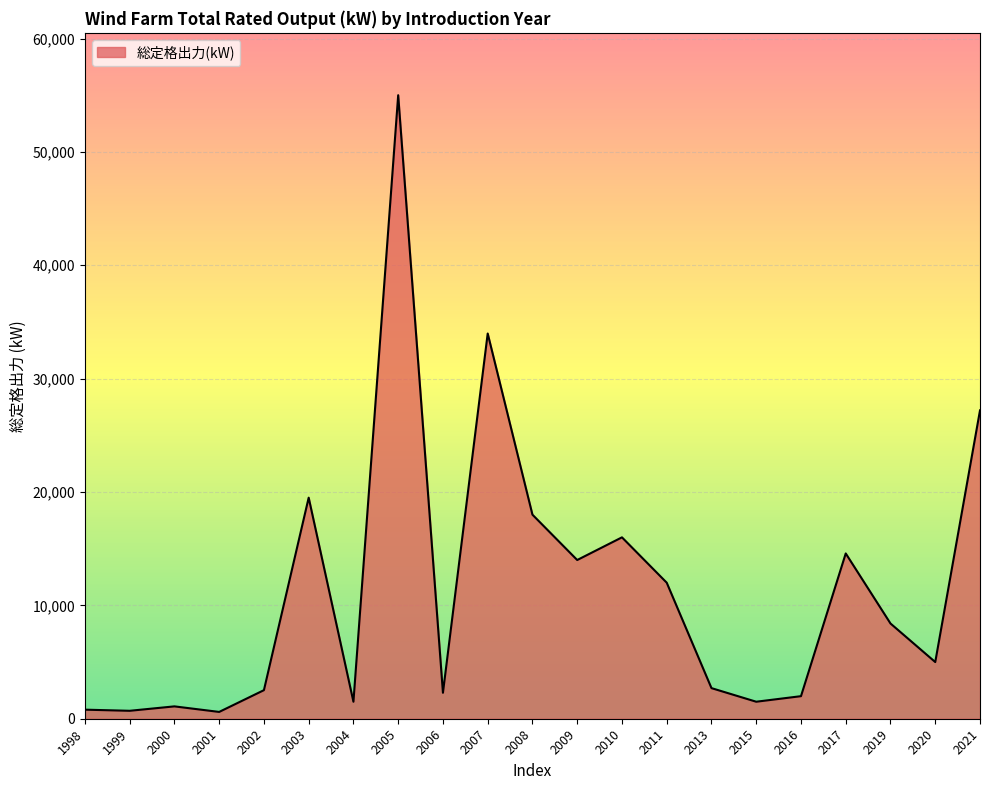

What value does the data have at 2002, to the nearest 10?

2520